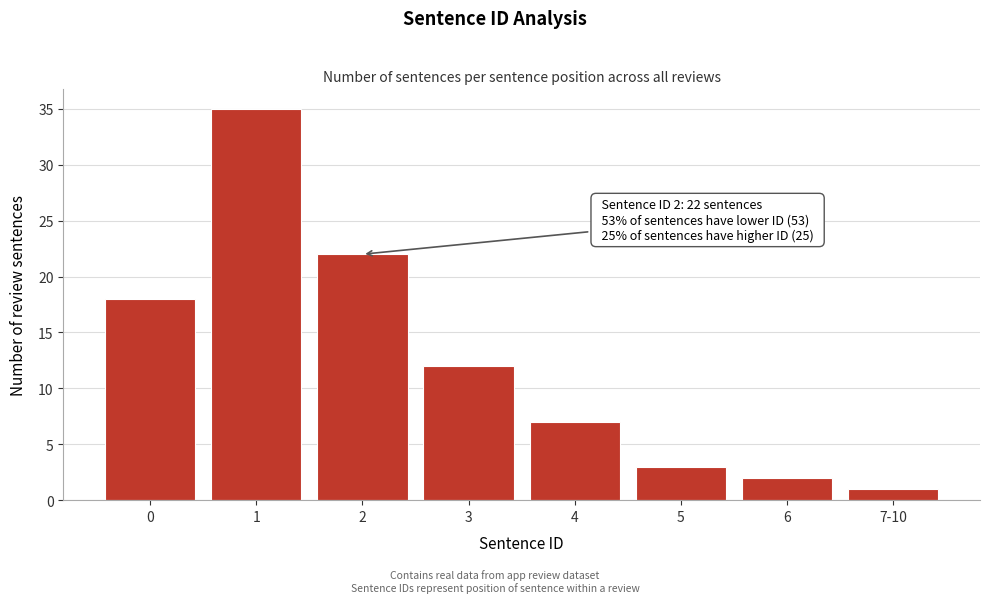

Reading left to right, extract all data points from this chart.

0=18	1=35	2=22	3=12	4=7	5=3	6=2	7-10=1